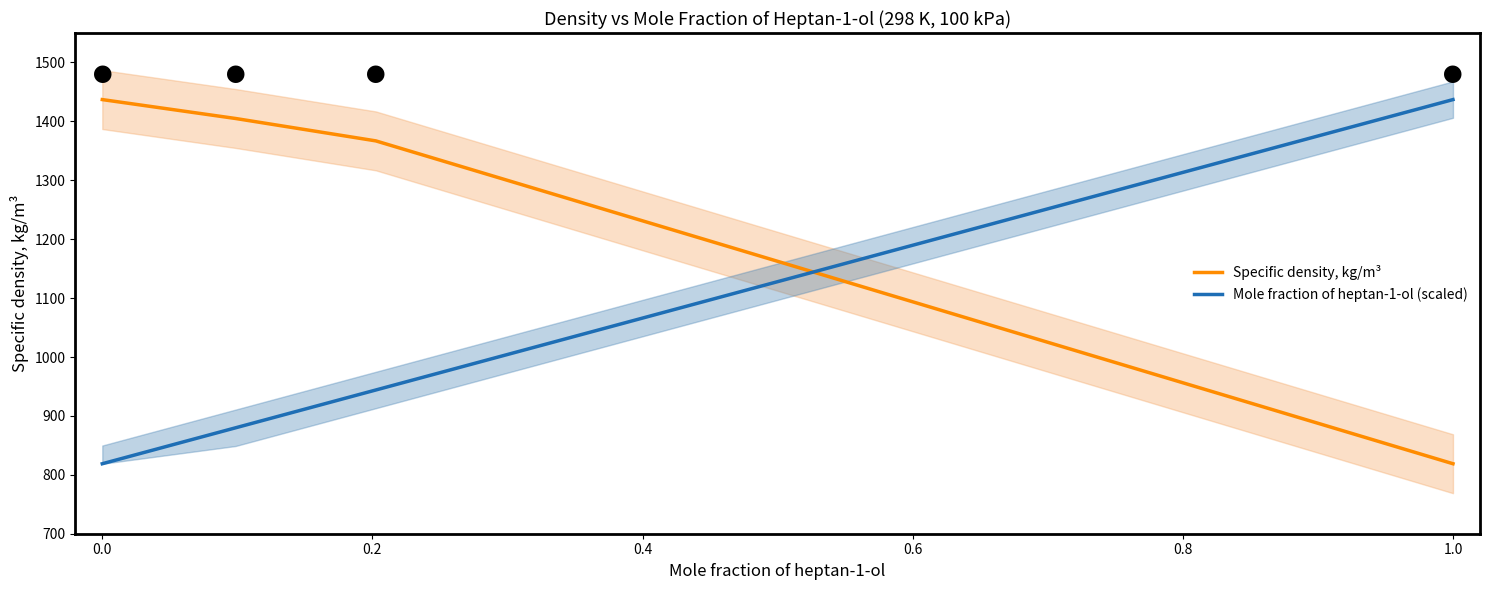

Rank the series by their maximum value, from lowest to highest.

Mole fraction of heptan-1-ol (scaled), Specific density, kg/m³